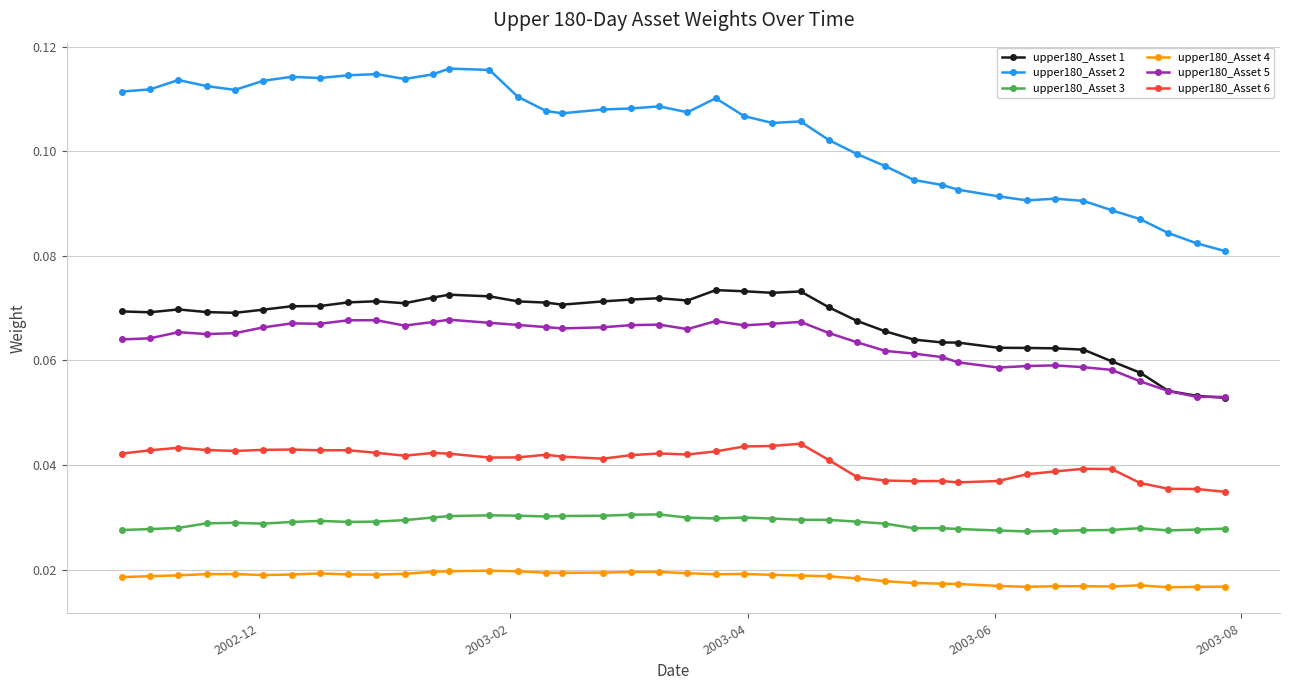

What is the sum of all upper180_Asset 6 values?

1.6